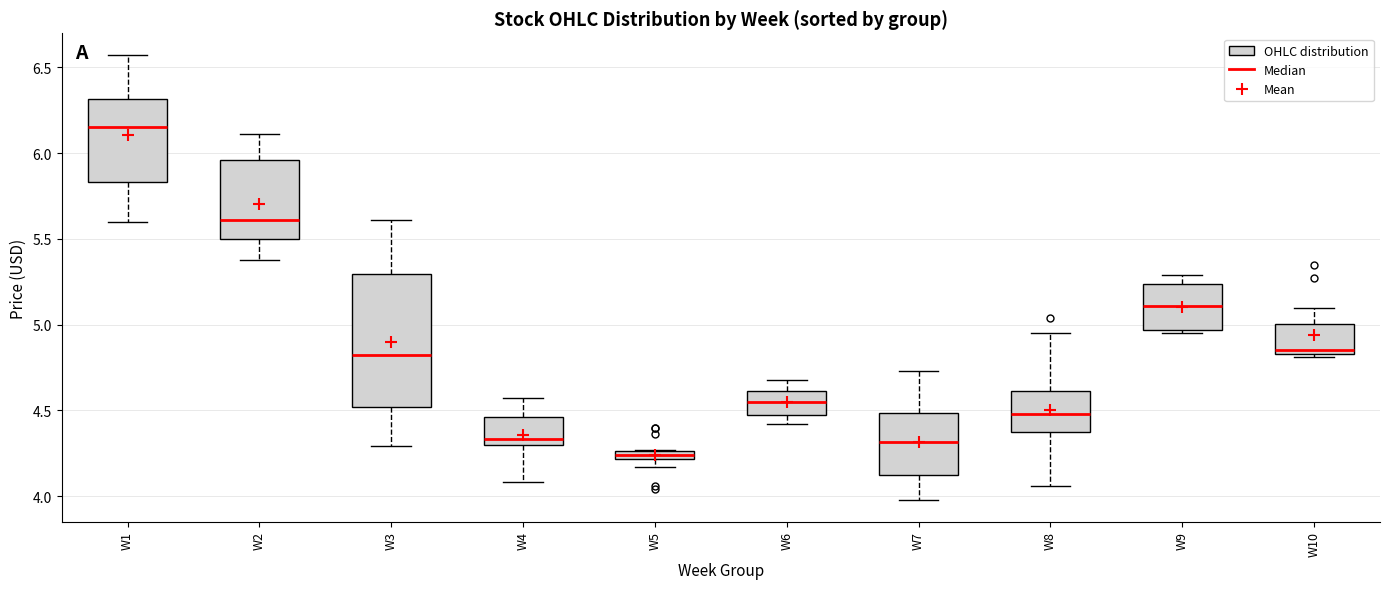

Which box has the lowest median line?

W5